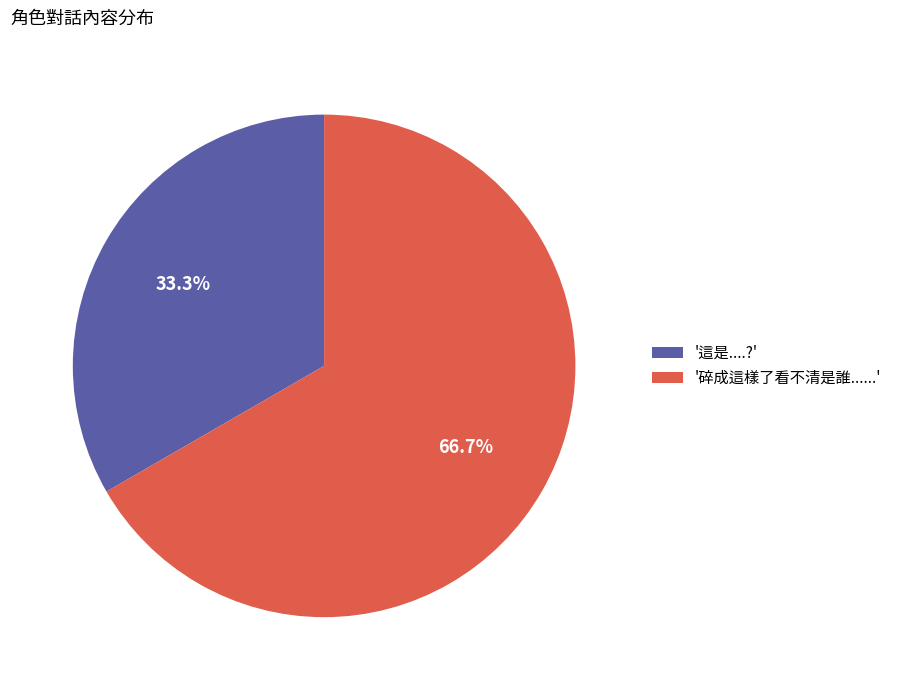

Between '這是....?' and '碎成這樣了看不清是誰......', which is larger?

'碎成這樣了看不清是誰......'